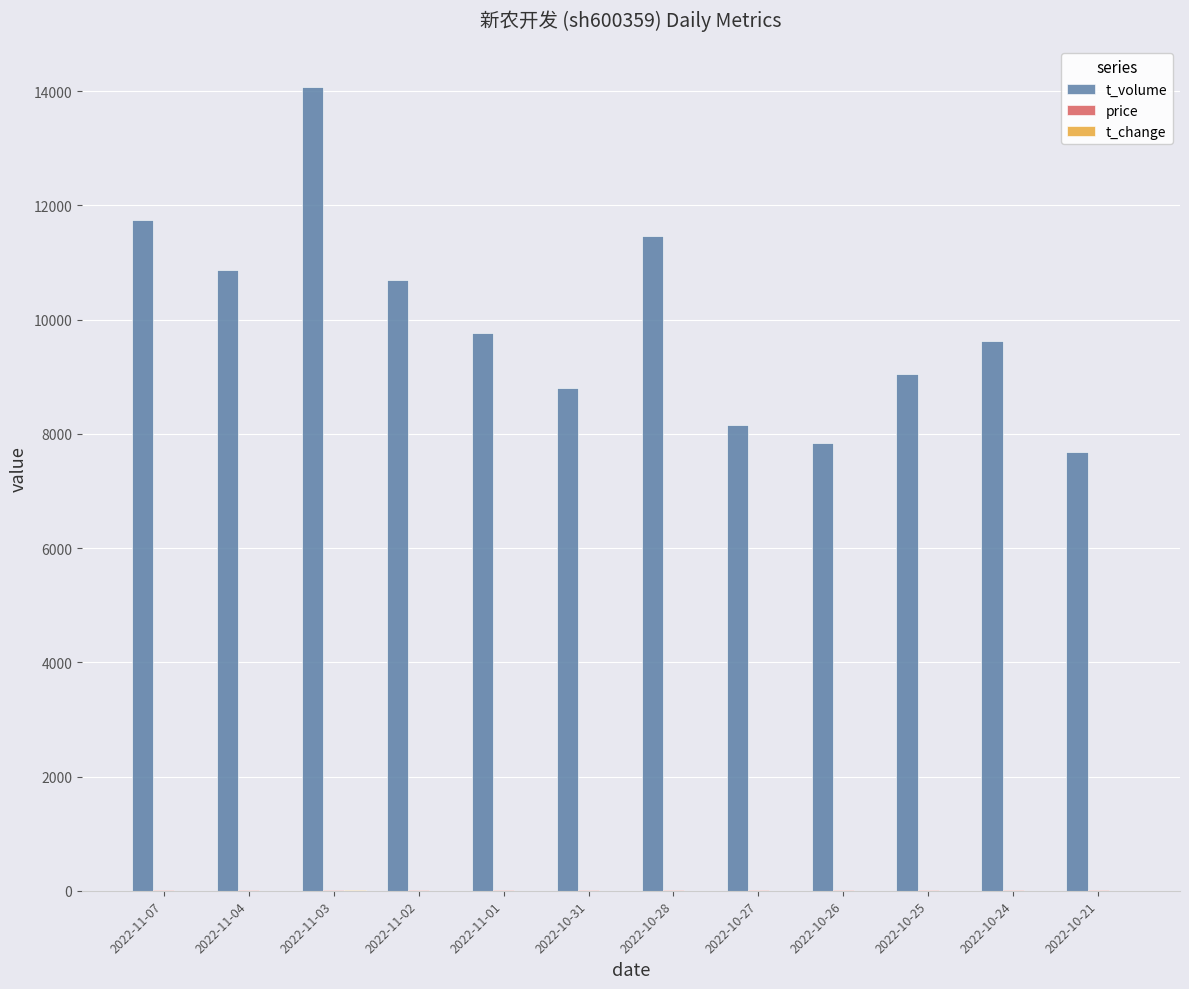

Where is t_volume nearest to the value 10880?

2022-11-04